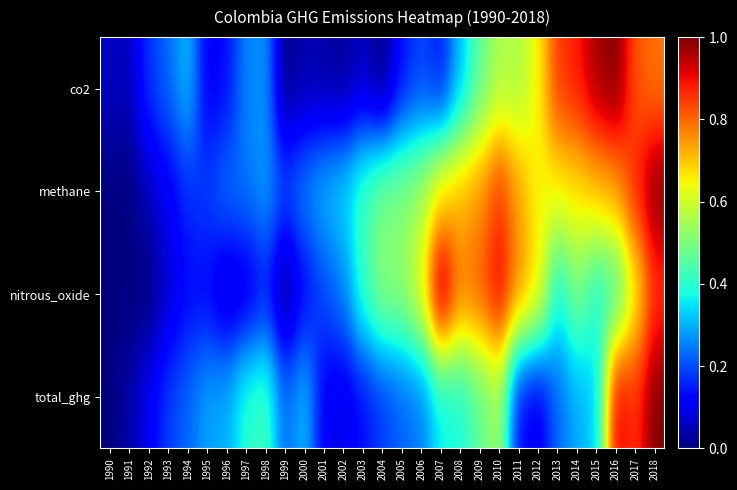

Reading left to right, list all the values displayed in this chart.

co2: 1990=0.1	1991=0.1	1992=0.2	1993=0.2	1994=0.3	1995=0.1	1996=0.1	1997=0.3	1998=0.3	1999=0.0	2000=0.0	2001=0.0	2002=0.0	2003=0.1	2004=0.0	2005=0.1	2006=0.2	2007=0.1	2008=0.3	2009=0.5	2010=0.6	2011=0.6	2012=0.7	2013=0.8	2014=0.9	2015=1.0	2016=1.0	2017=0.8	2018=0.8
methane: 1990=0.0	1991=0.0	1992=0.1	1993=0.1	1994=0.2	1995=0.2	1996=0.2	1997=0.2	1998=0.3	1999=0.2	2000=0.3	2001=0.3	2002=0.3	2003=0.4	2004=0.5	2005=0.5	2006=0.5	2007=0.7	2008=0.7	2009=0.8	2010=0.9	2011=0.7	2012=0.6	2013=0.7	2014=0.7	2015=0.7	2016=0.7	2017=0.9	2018=1.0
nitrous_oxide: 1990=0.0	1991=0.0	1992=0.0	1993=0.1	1994=0.1	1995=0.1	1996=0.1	1997=0.1	1998=0.1	1999=0.0	2000=0.1	2001=0.2	2002=0.3	2003=0.4	2004=0.5	2005=0.5	2006=0.6	2007=1.0	2008=0.8	2009=0.8	2010=0.9	2011=0.8	2012=0.7	2013=0.4	2014=0.5	2015=0.4	2016=0.4	2017=0.6	2018=0.9
total_ghg: 1990=0.0	1991=0.0	1992=0.1	1993=0.2	1994=0.2	1995=0.3	1996=0.3	1997=0.4	1998=0.4	1999=0.2	2000=0.3	2001=0.1	2002=0.1	2003=0.1	2004=0.2	2005=0.2	2006=0.2	2007=0.4	2008=0.4	2009=0.5	2010=0.5	2011=0.1	2012=0.1	2013=0.2	2014=0.3	2015=0.3	2016=0.9	2017=0.9	2018=1.0